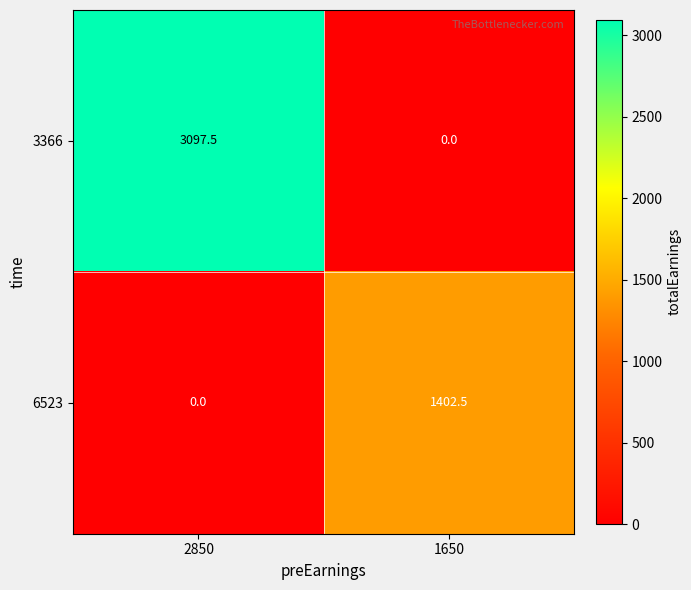

The 6523 series shows 0.0 at 2850. True or false?

True